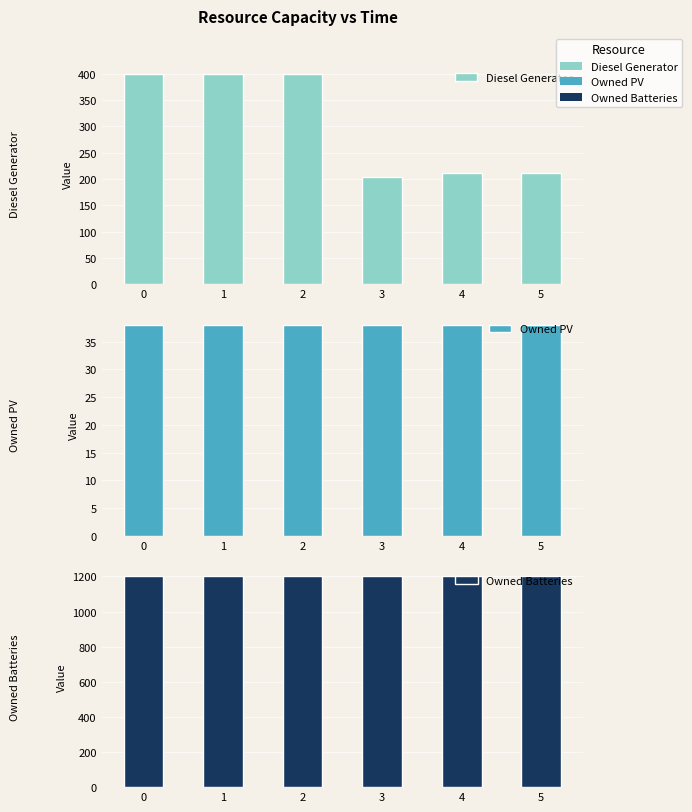

What is the sum of the Diesel Generator values at 5 and 1?

611